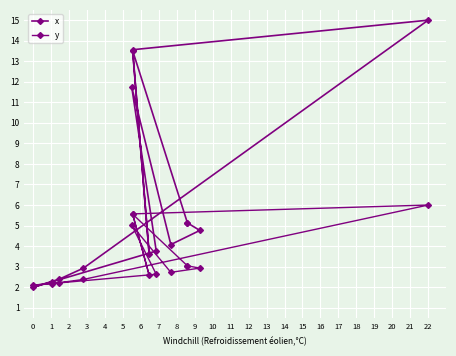

Which category has the highest value in the x series?

22